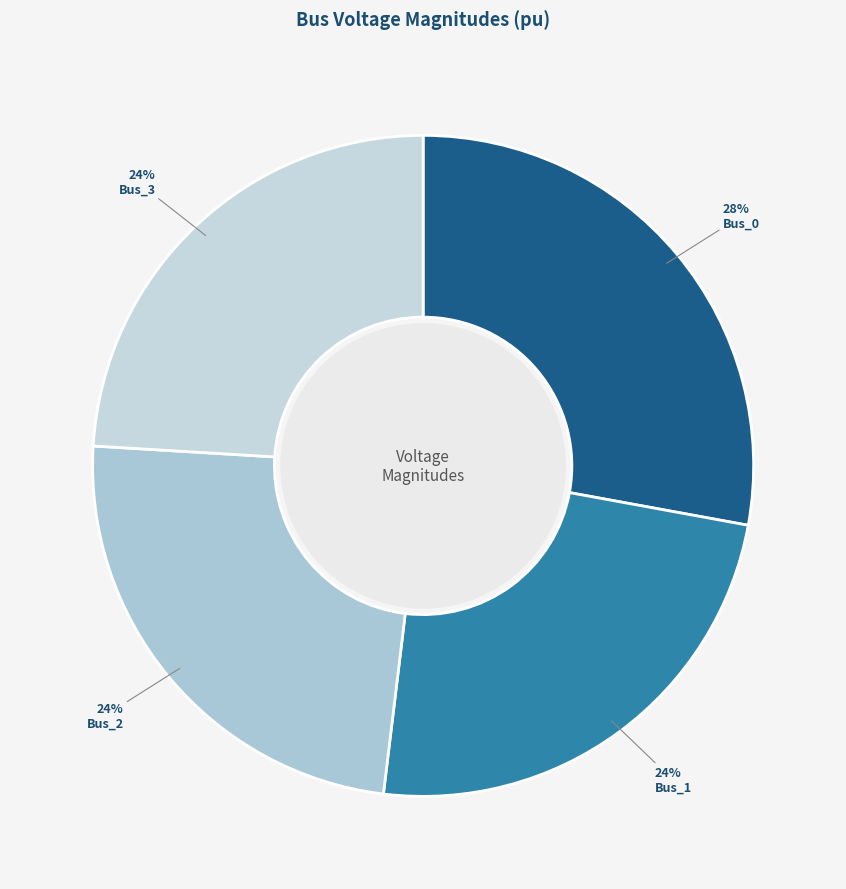

Which has a higher value, Bus_1 or Bus_2?

Bus_2